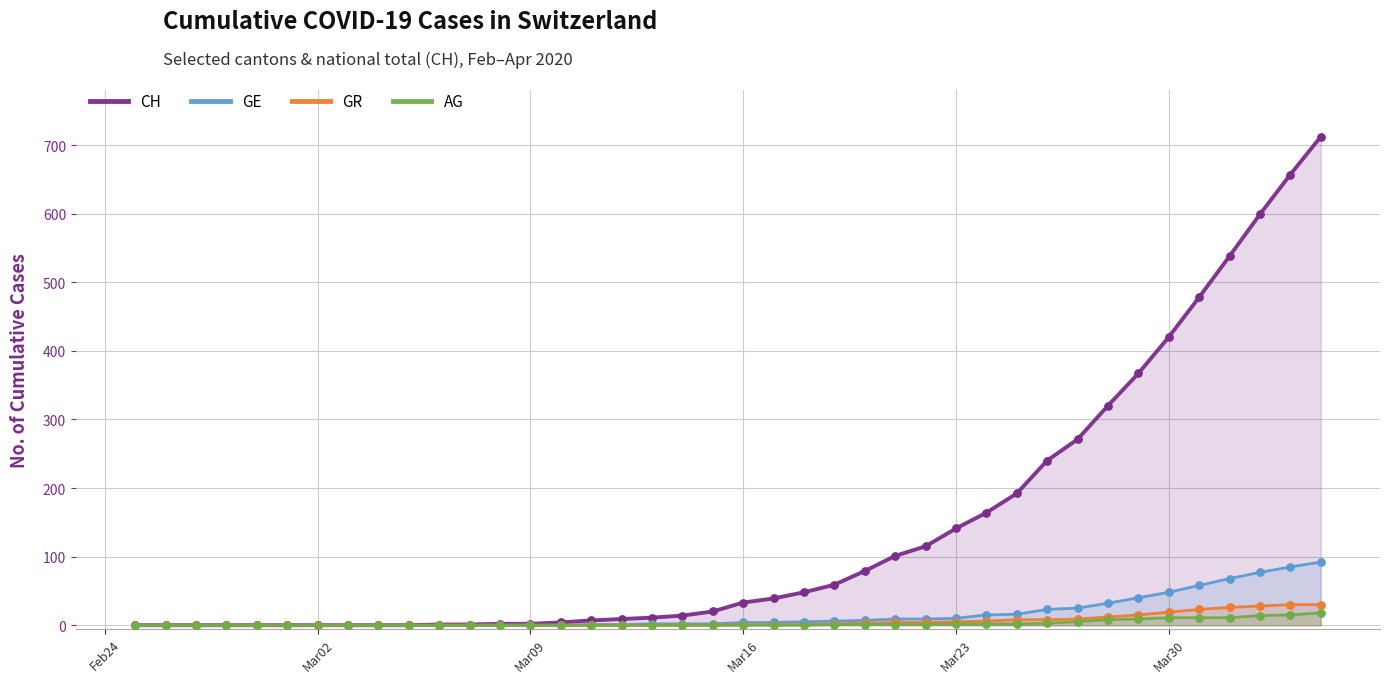

Which series has the largest total across all categories?

CH